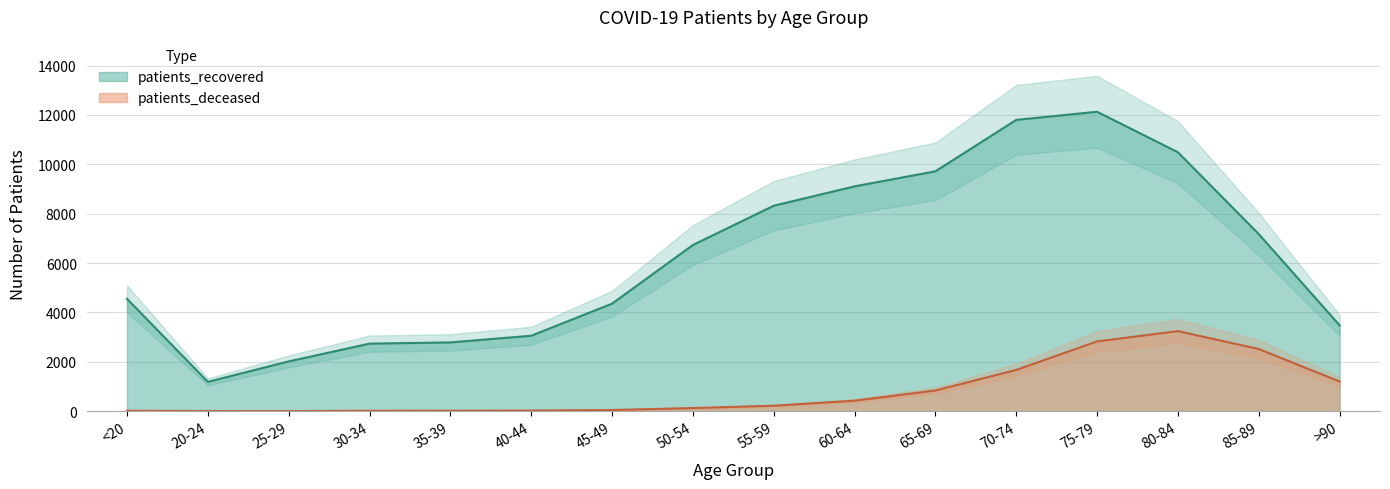

Which series has the largest total across all categories?

patients_recovered